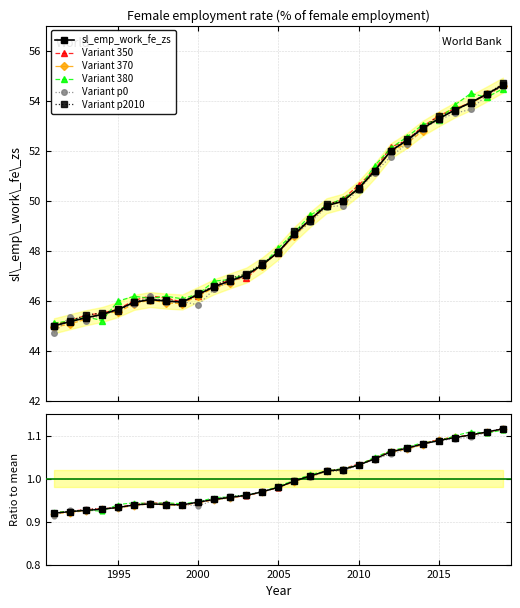

The value of Variant 380 at 1995 is 0.4. True or false?

False